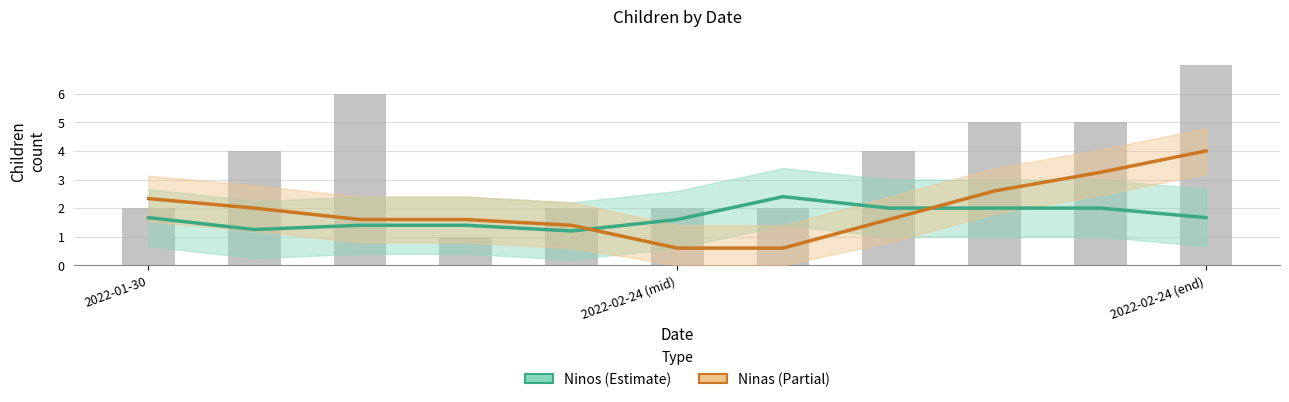

Does the chart contain any negative values?

No